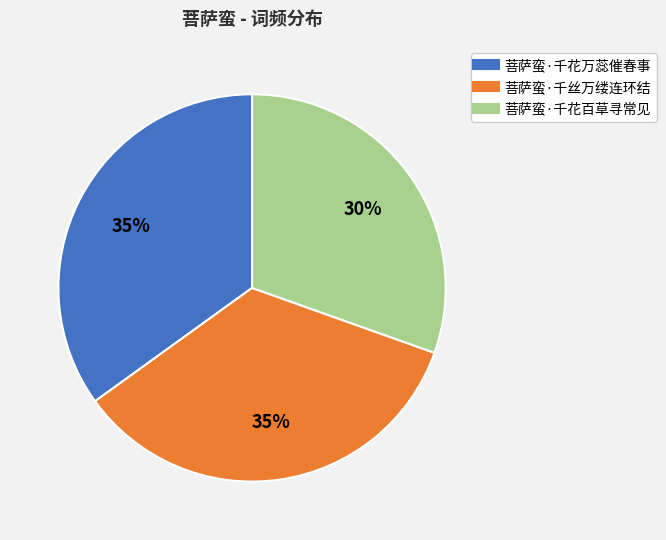

True or false: 菩萨蛮·千花万蕊催春事 accounts for 35% of the total.

True